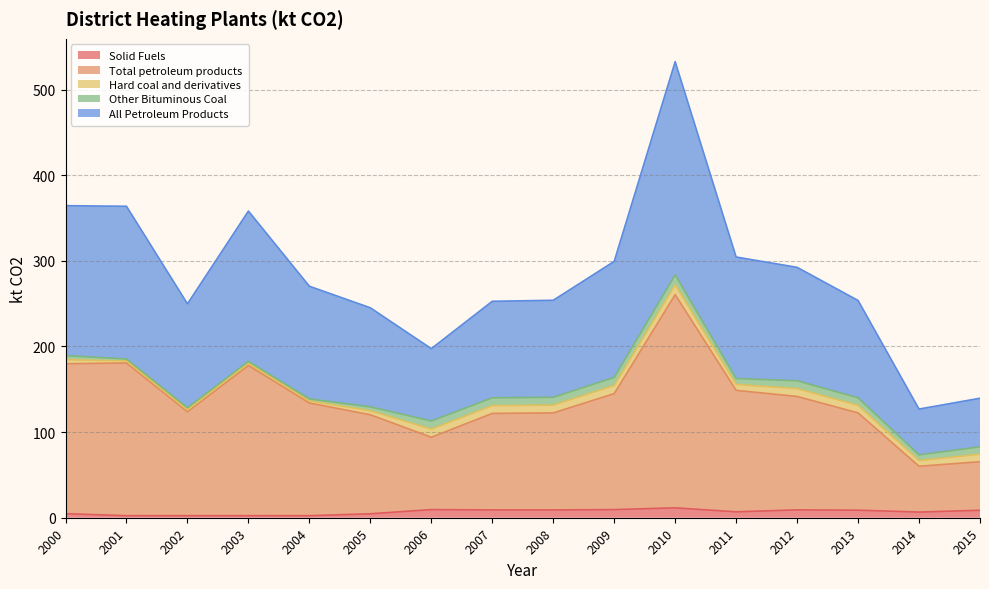

What is the difference between the Total petroleum products values at 2002 and 2001?

56.9